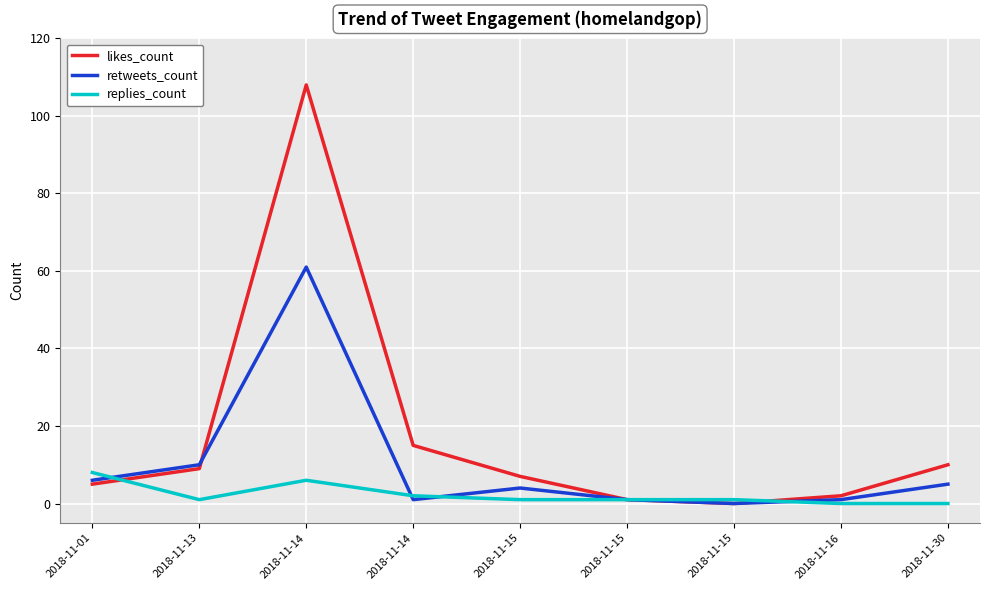

Does the chart have visible grid lines?

Yes